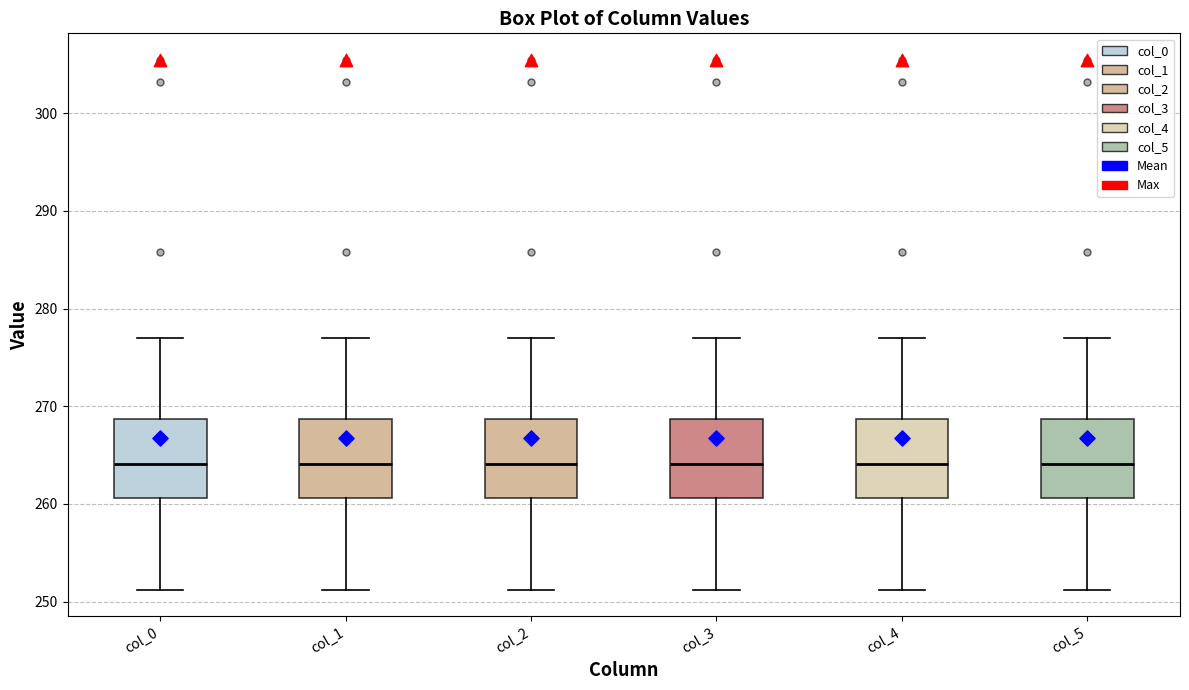

Reading left to right, transcribe this box plot: for each box, give where its median line is, the range the box spans, and where its two whiskers end, as read against the y-axis. The values are not printed on the chart, so give them approximately, as read against the axis.

col_0: median 264, box 261 to 269, whiskers 251 to 277
col_1: median 264, box 261 to 269, whiskers 251 to 277
col_2: median 264, box 261 to 269, whiskers 251 to 277
col_3: median 264, box 261 to 269, whiskers 251 to 277
col_4: median 264, box 261 to 269, whiskers 251 to 277
col_5: median 264, box 261 to 269, whiskers 251 to 277